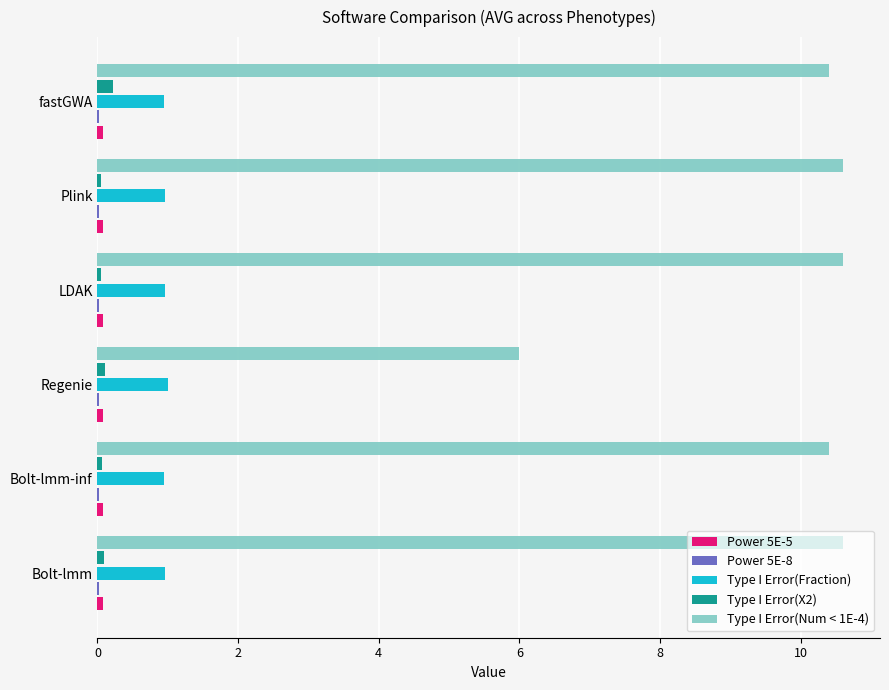

Which series has the largest total across all categories?

Type I Error(Num < 1E-4)